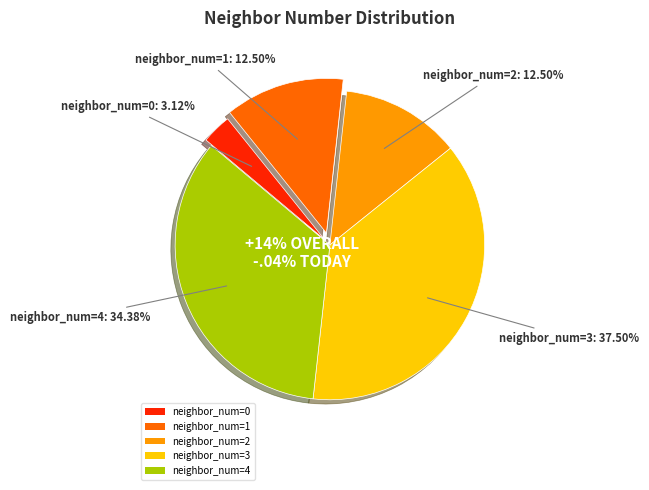

Combined, do 1 and 0 account for over 50%?

No